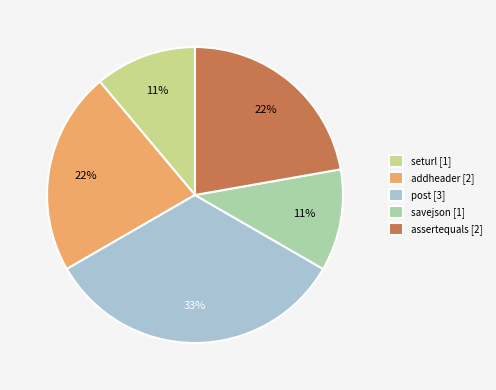

How many segments does this pie chart have?

5